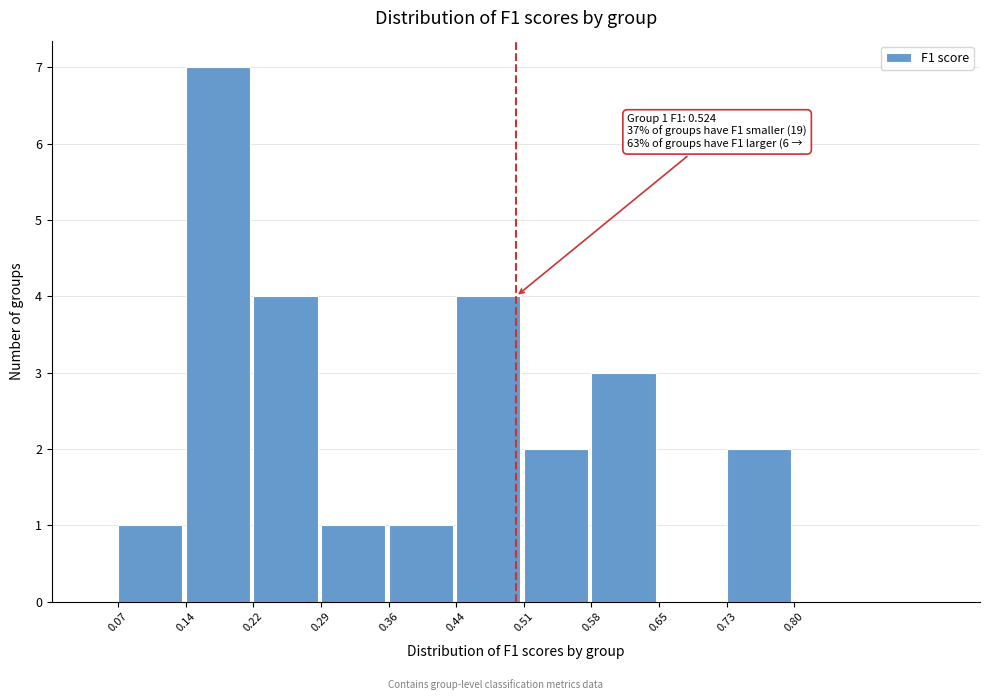

Over which range of the x-axis is the bar tallest?

0.14 to 0.22